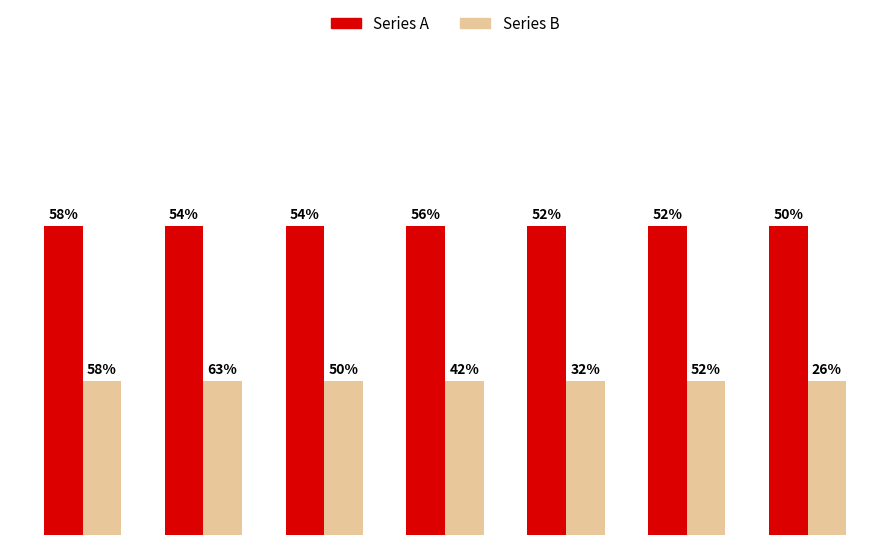

What are all the series names shown in the legend?

Series A, Series B